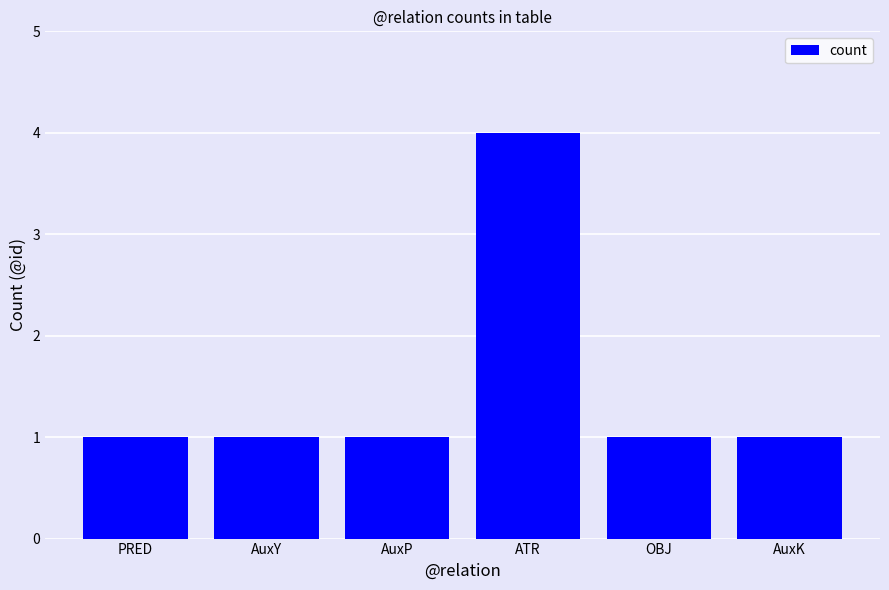

Reading right to left, transcribe all the data shown in this chart.

AuxK=1	OBJ=1	ATR=4	AuxP=1	AuxY=1	PRED=1